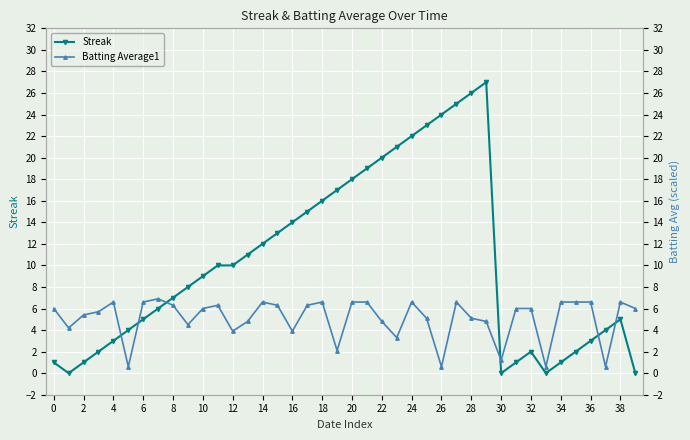

Rank the series by their average value, from highest to lowest.

Streak, Batting Average1